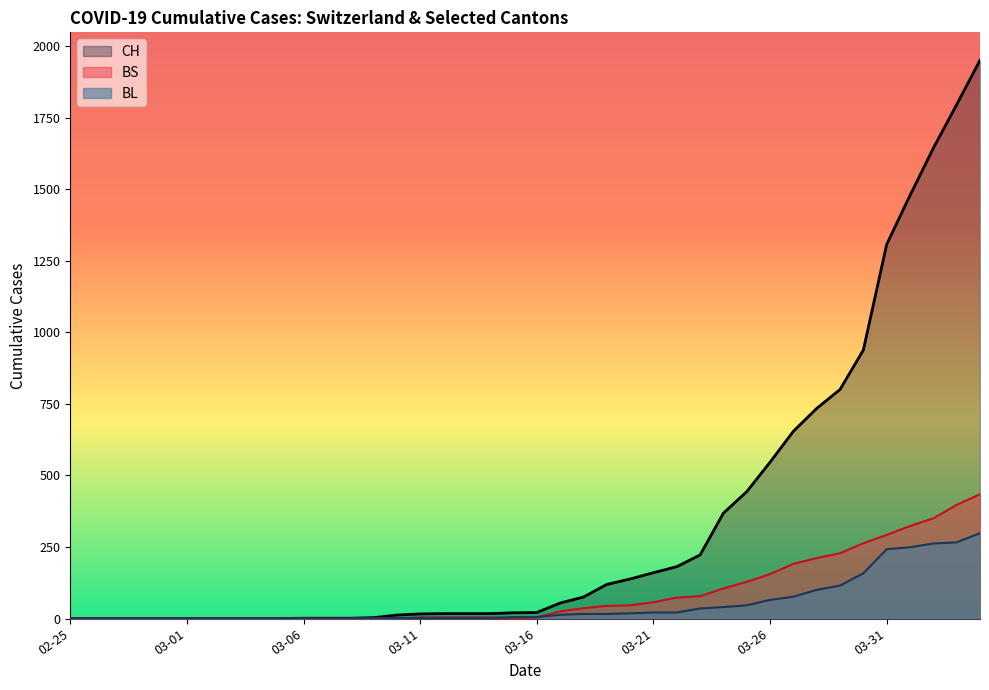

Which series ends up on top after the final intersection of BS and BL?

BS